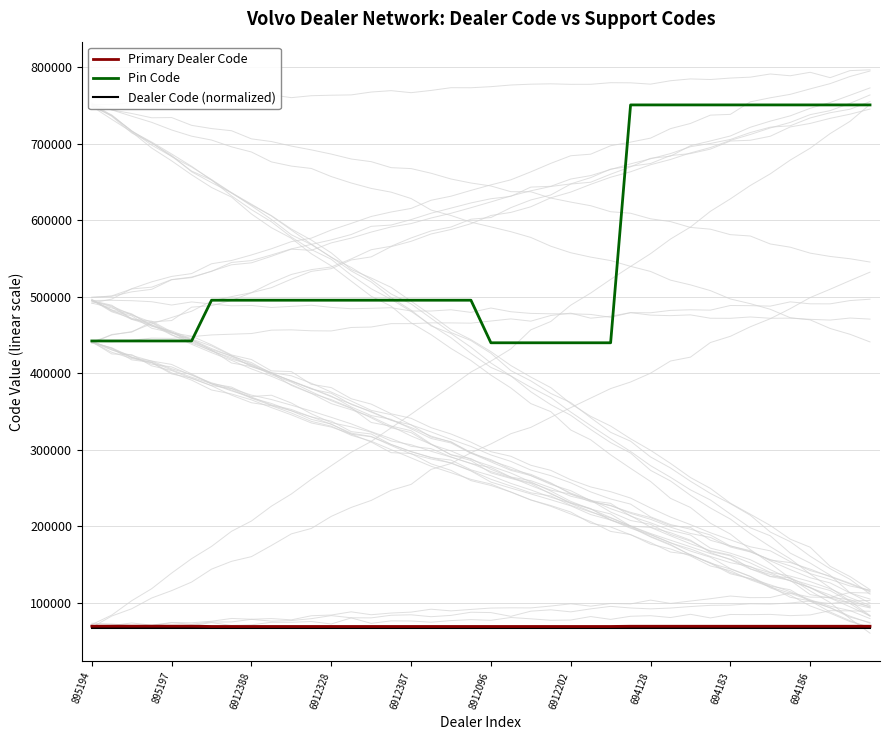

What is the highest value of the Primary Dealer Code series?

69510.0